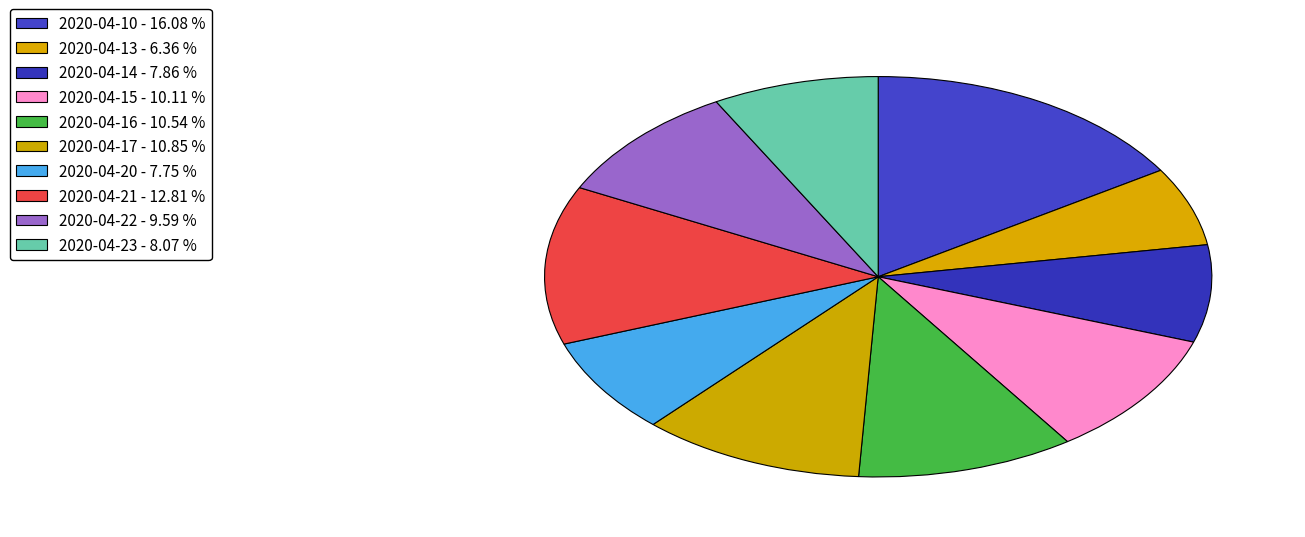

Is 2020-04-13 the majority of the pie?

No